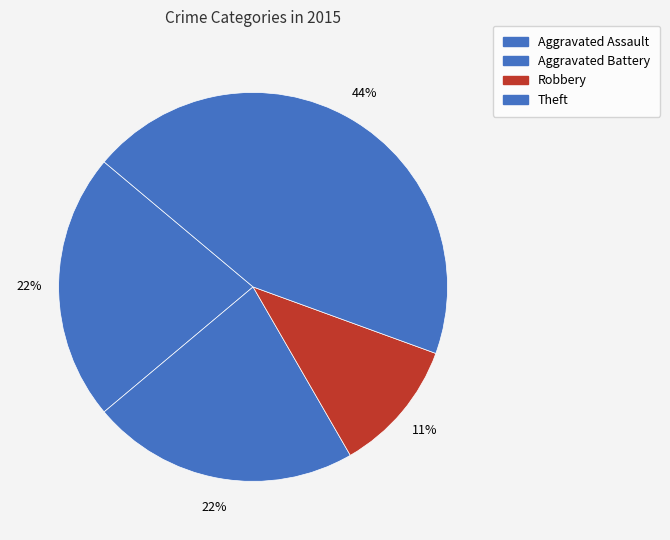

What percentage is the Aggravated Battery slice, to the nearest percent?

22%